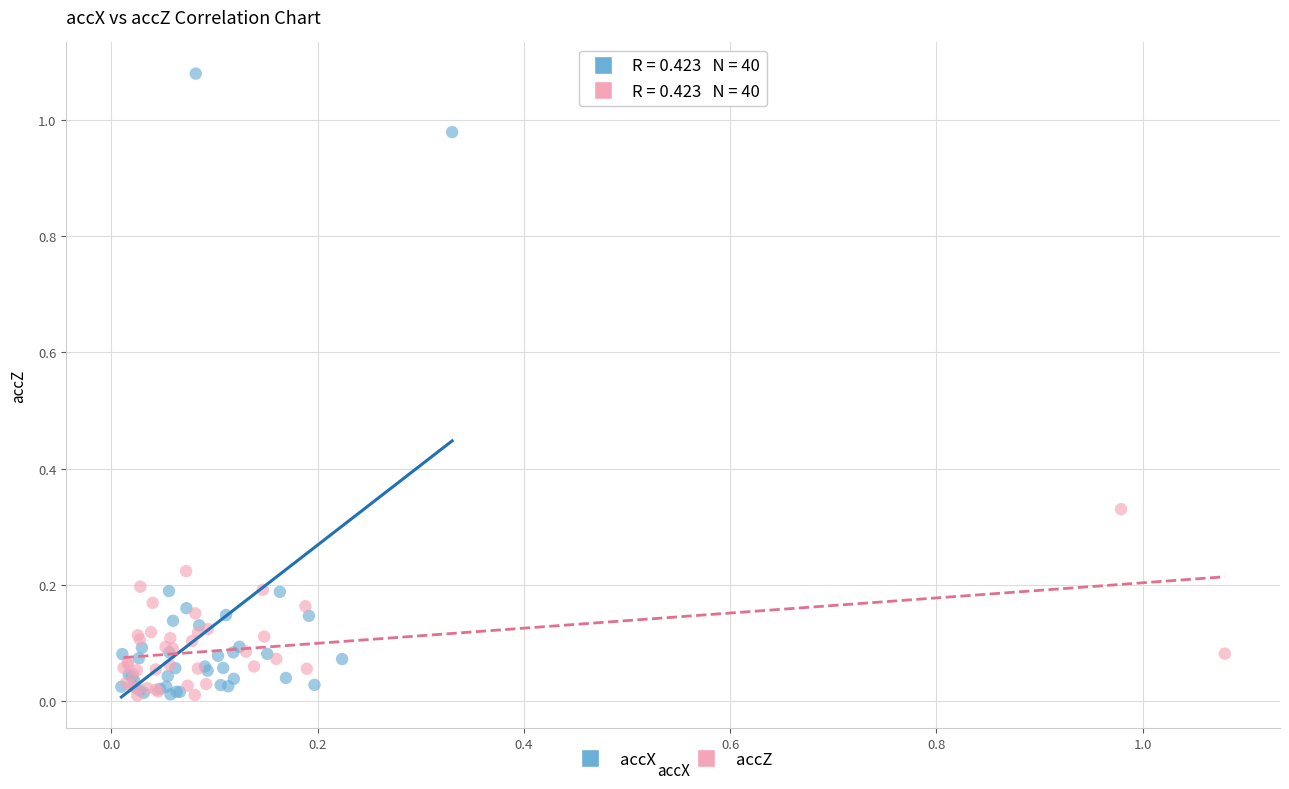

Which series has the largest Y range (max minus min)?

accX